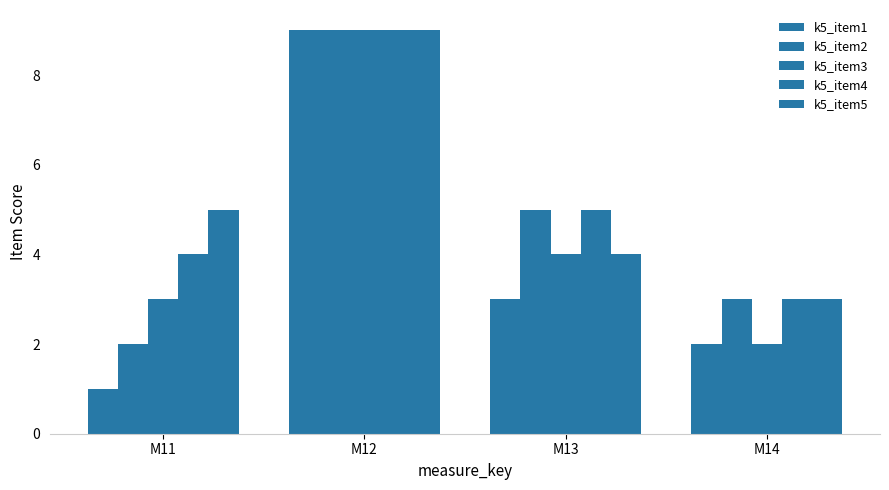

Reading left to right, list all the values displayed in this chart.

k5_item1: 1	9	3	2
k5_item2: 2	9	5	3
k5_item3: 3	9	4	2
k5_item4: 4	9	5	3
k5_item5: 5	9	4	3